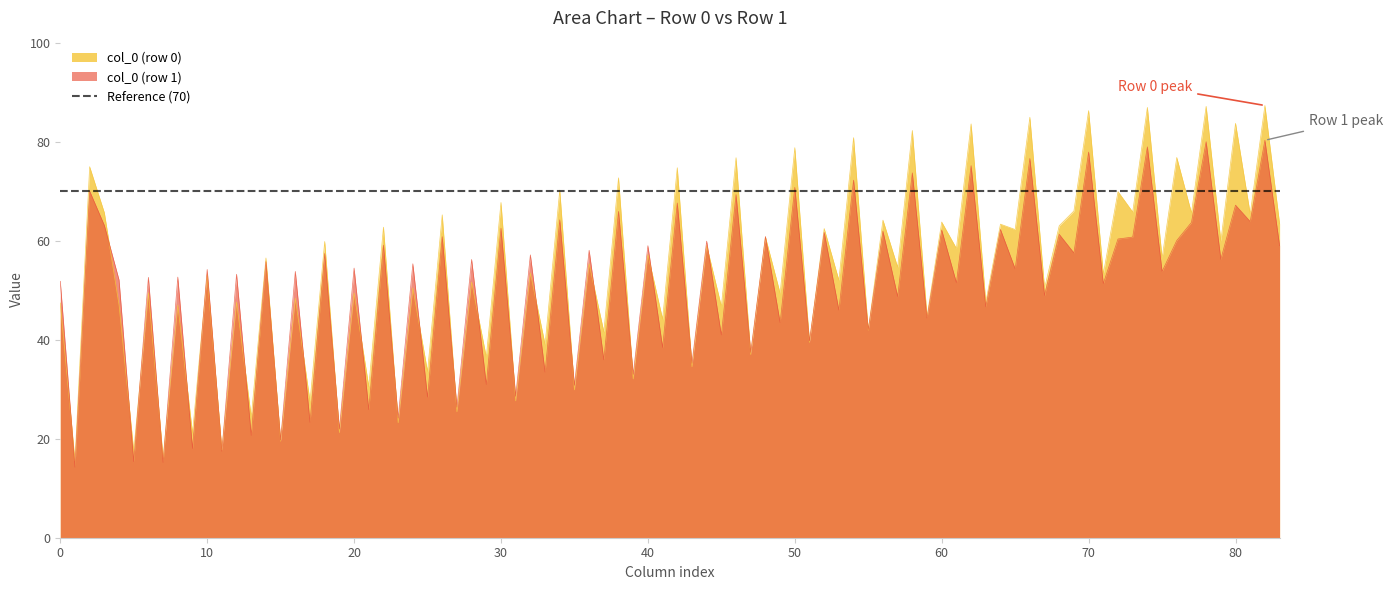

What is the lowest value of the col_0 (row 1) series?

14.3